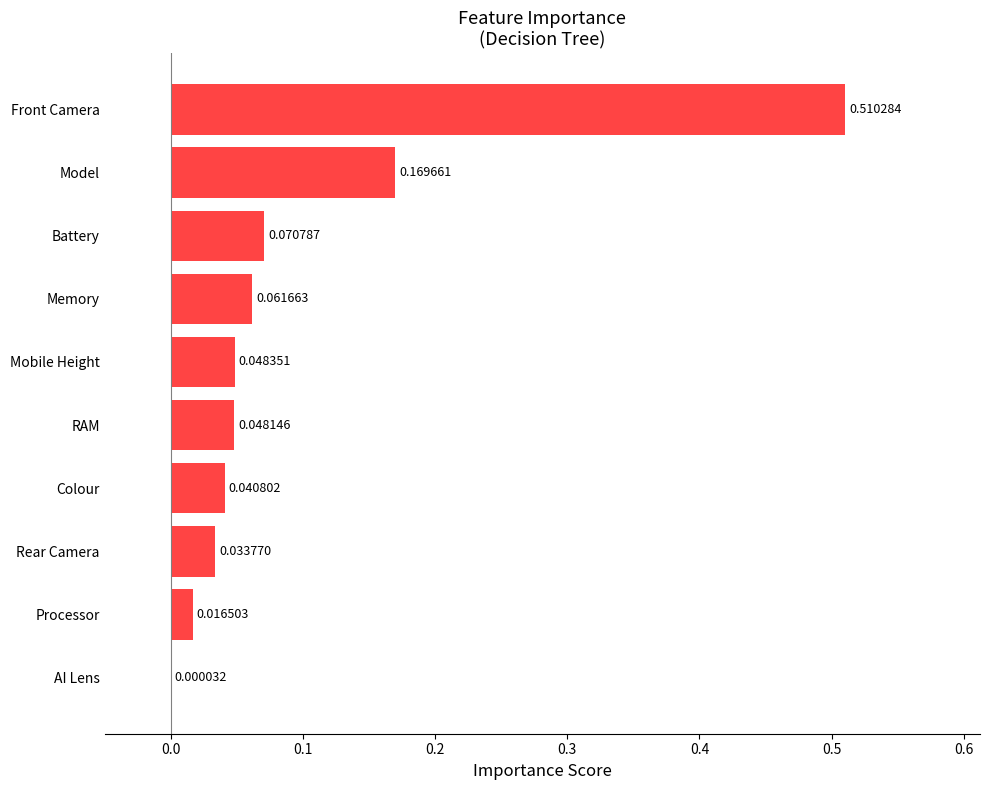

Which category has the highest value across all series?

Front Camera